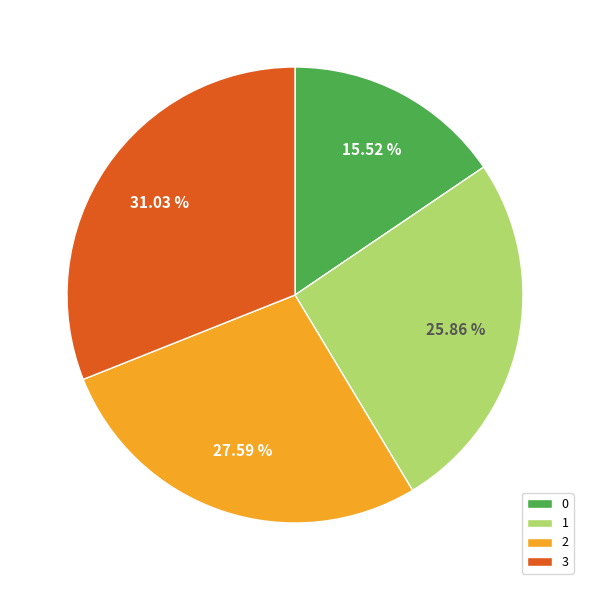

To the nearest percent, what is the average slice percentage?

25%